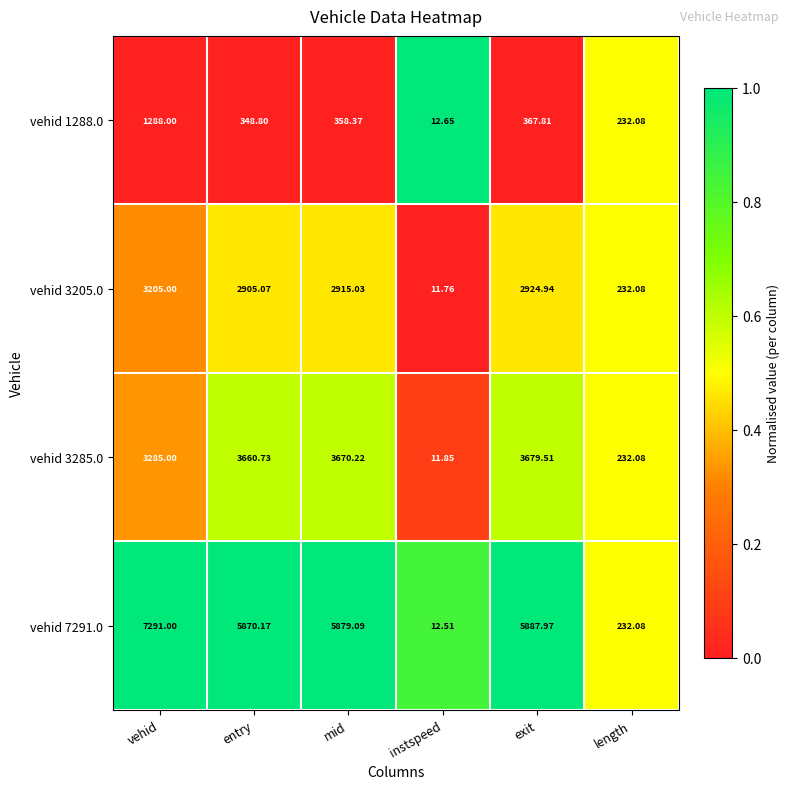

Where does the vehid 3285.0 series first go above 3660?

entry